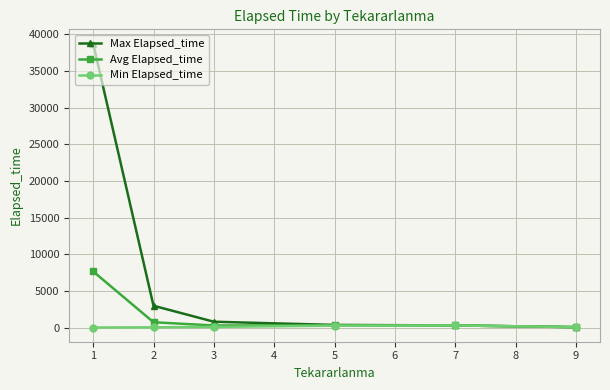

True or false: Avg Elapsed_time has more than 2 interior local peaks.

False